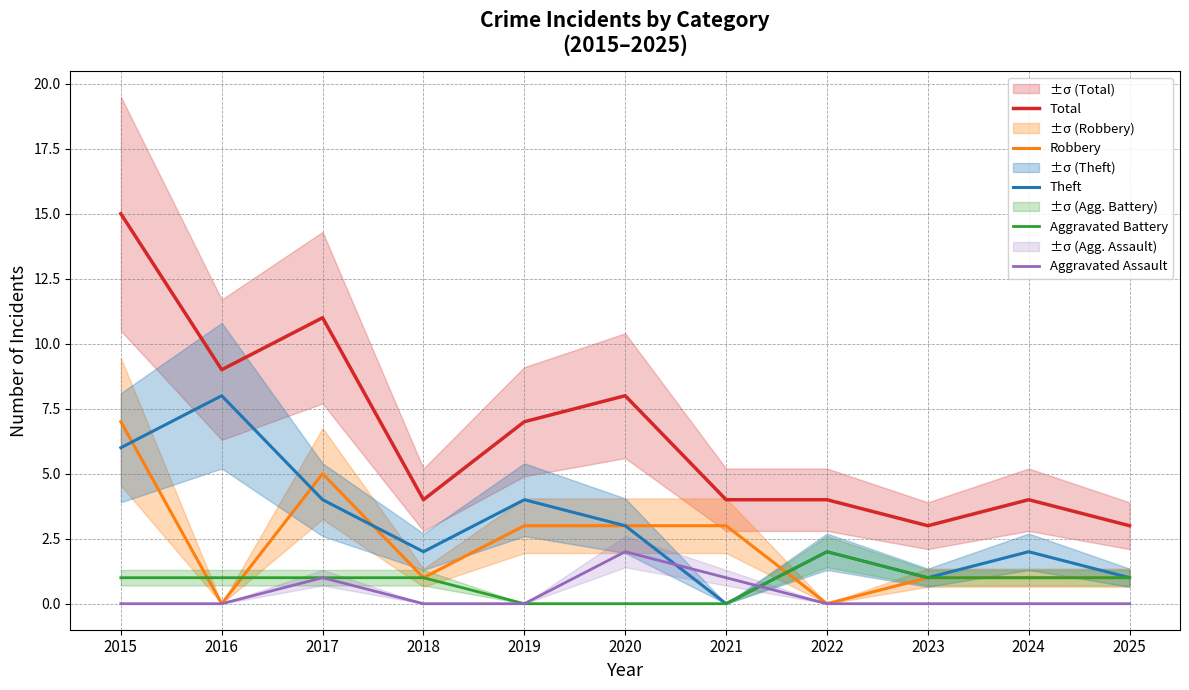

Rank the series by their maximum value, from highest to lowest.

Total, Theft, Robbery, Aggravated Battery, Aggravated Assault